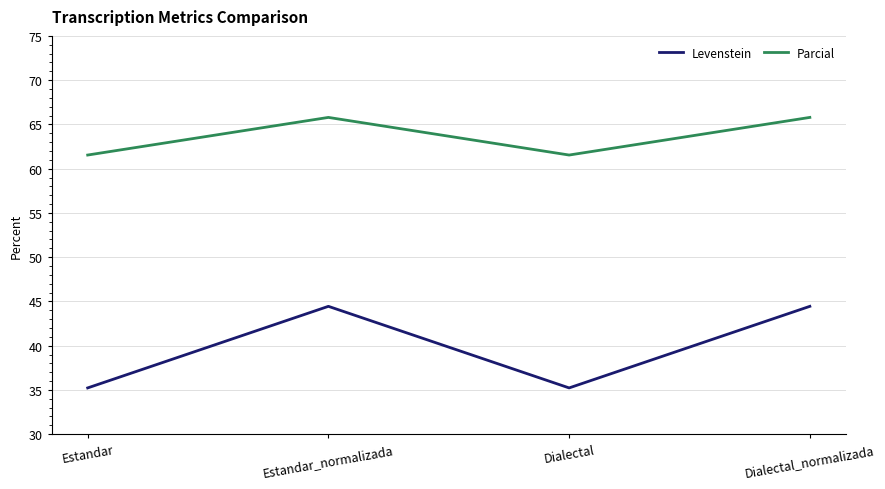

What position from the left is Dialectal?

3